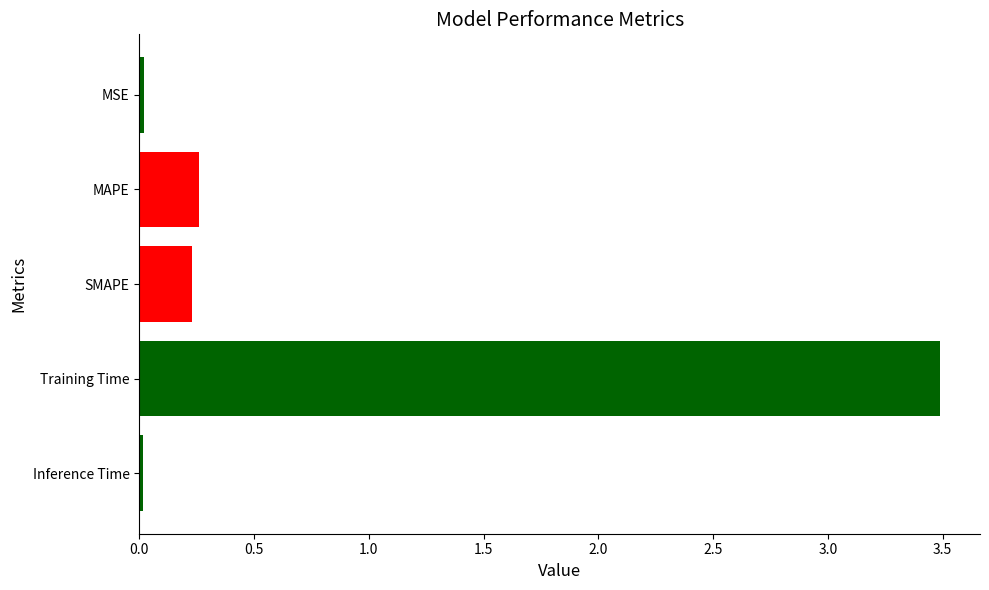

Is it true that the value at SMAPE is 0.4?

False